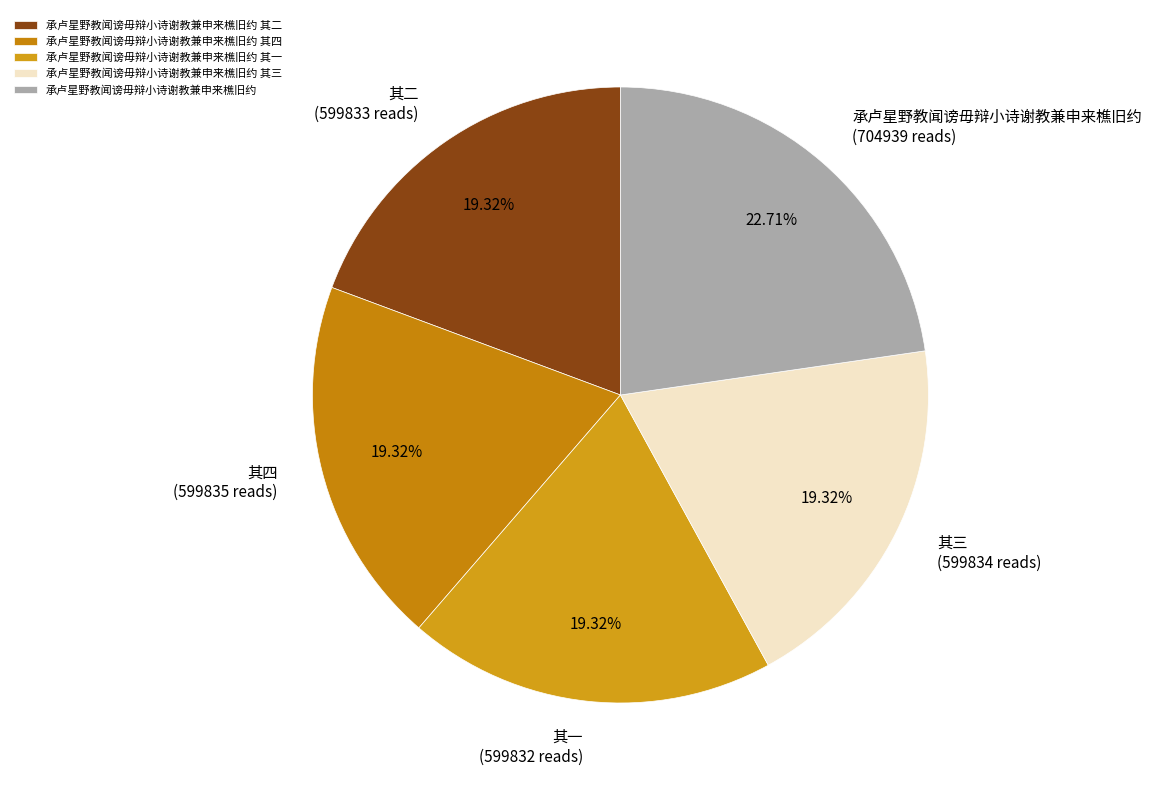

Is 承卢星野教闻谤毋辩小诗谢教兼申来樵旧约 其三 the majority of the pie?

No